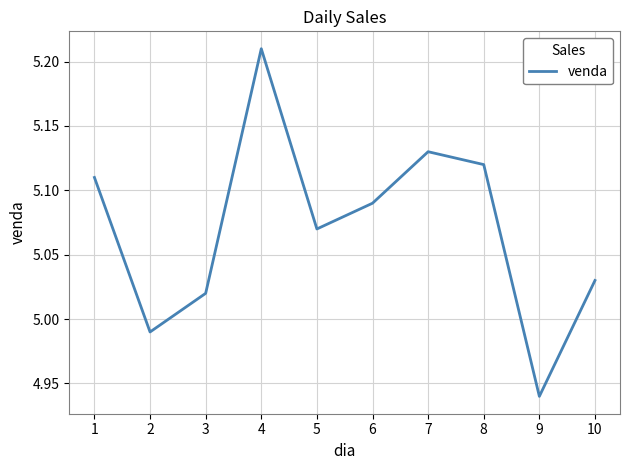

List the labels in order of value, smallest first.

9, 2, 3, 10, 5, 6, 1, 8, 7, 4